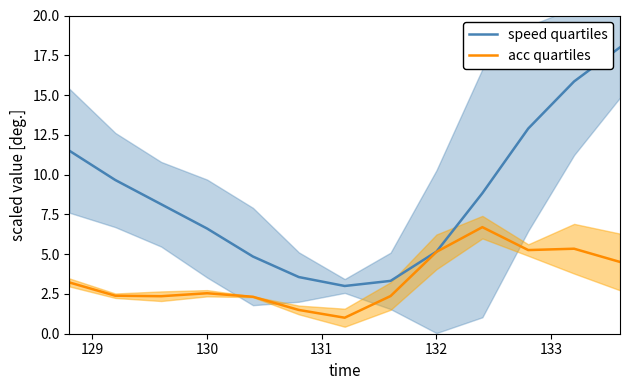

True or false: speed quartiles and acc quartiles intersect in this chart.

False